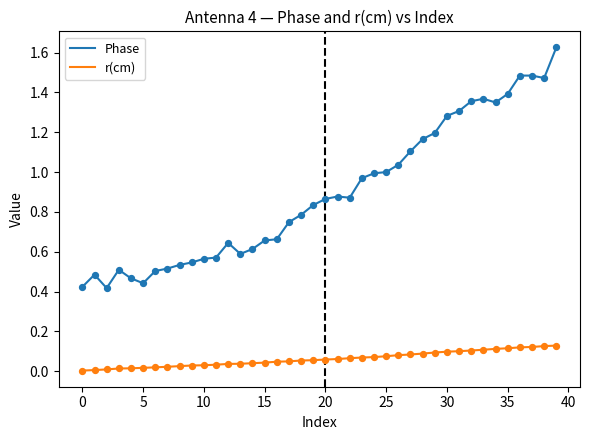

Which series has the largest total across all categories?

Phase